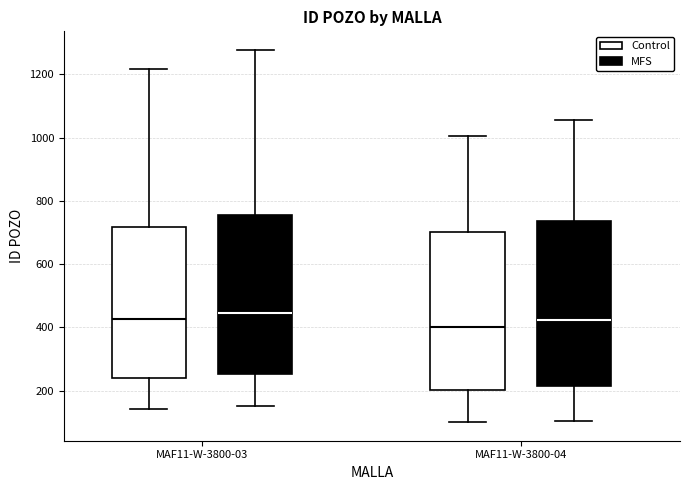

Reading left to right, transcribe this box plot: for each box, give where its median line is, the range the box spans, and where its two whiskers end, as read against the y-axis. The values are not printed on the chart, so give them approximately, as read against the axis.

MAF11-W-3800-03 (Control): median 420, box 240 to 720, whiskers 140 to 1220
MAF11-W-3800-03 (MFS): median 440, box 260 to 760, whiskers 160 to 1280
MAF11-W-3800-04 (Control): median 400, box 200 to 700, whiskers 100 to 1000
MAF11-W-3800-04 (MFS): median 420, box 220 to 740, whiskers 100 to 1060